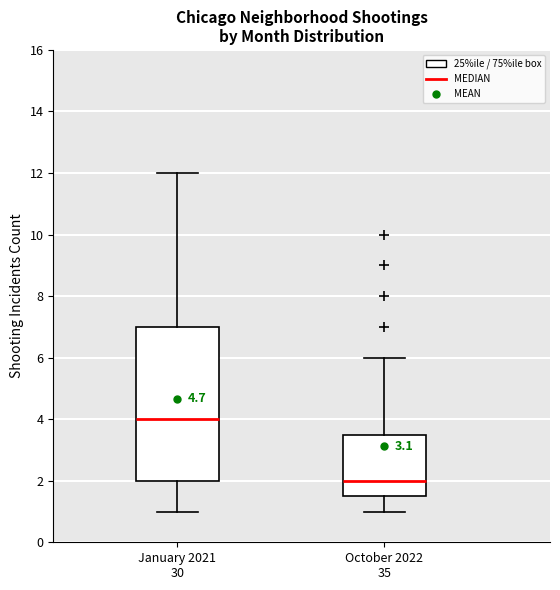

Which box is the tallest, from its lower edge to its upper edge?

January 2021 30